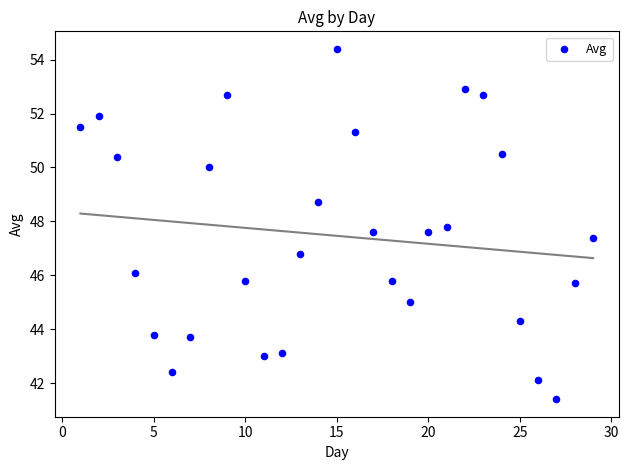

What is the range of Y values (max minus min)?

13.0